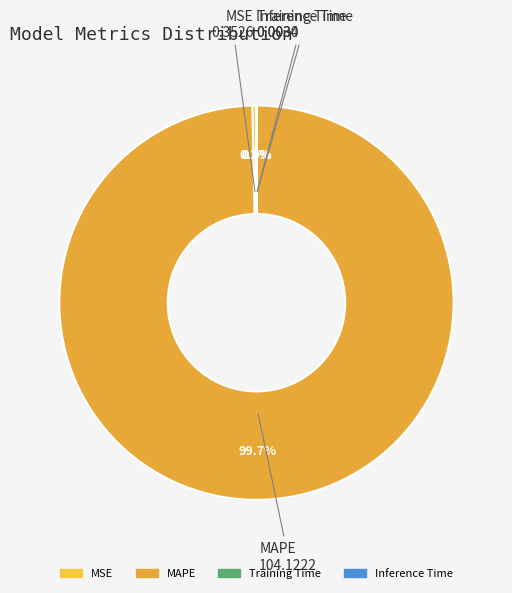

To the nearest percent, what is the average slice percentage?

25%